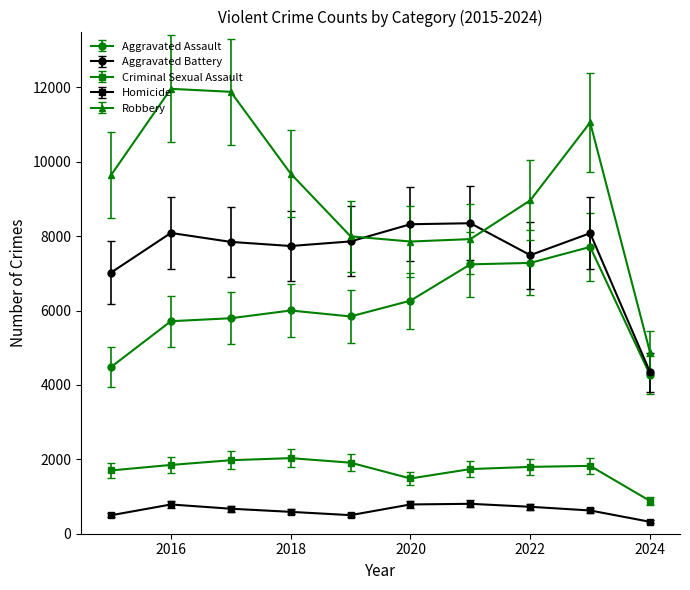

How many times do Aggravated Battery and Robbery cross each other?

2